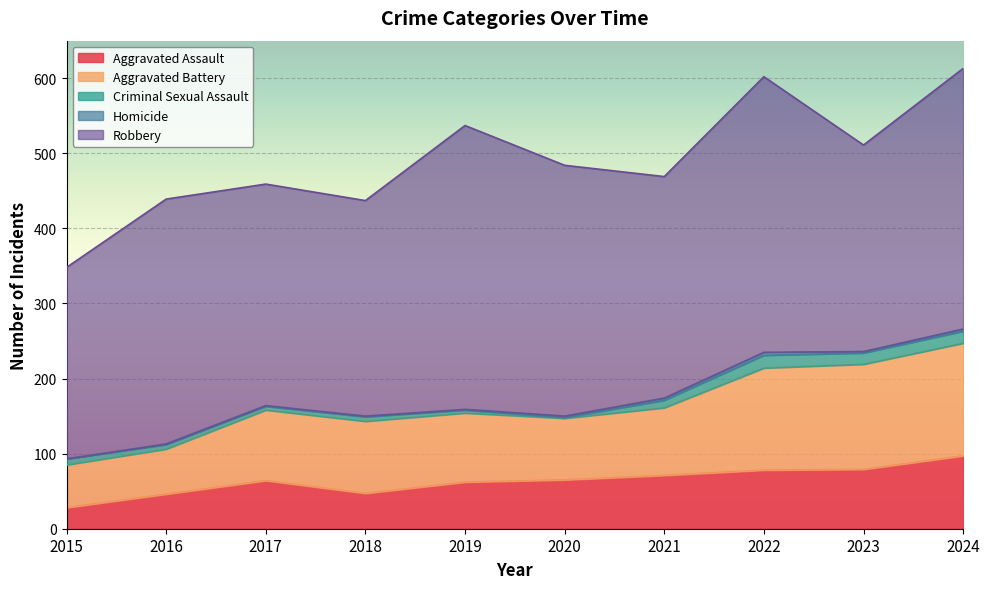

What is the sum of all Aggravated Battery values?

997